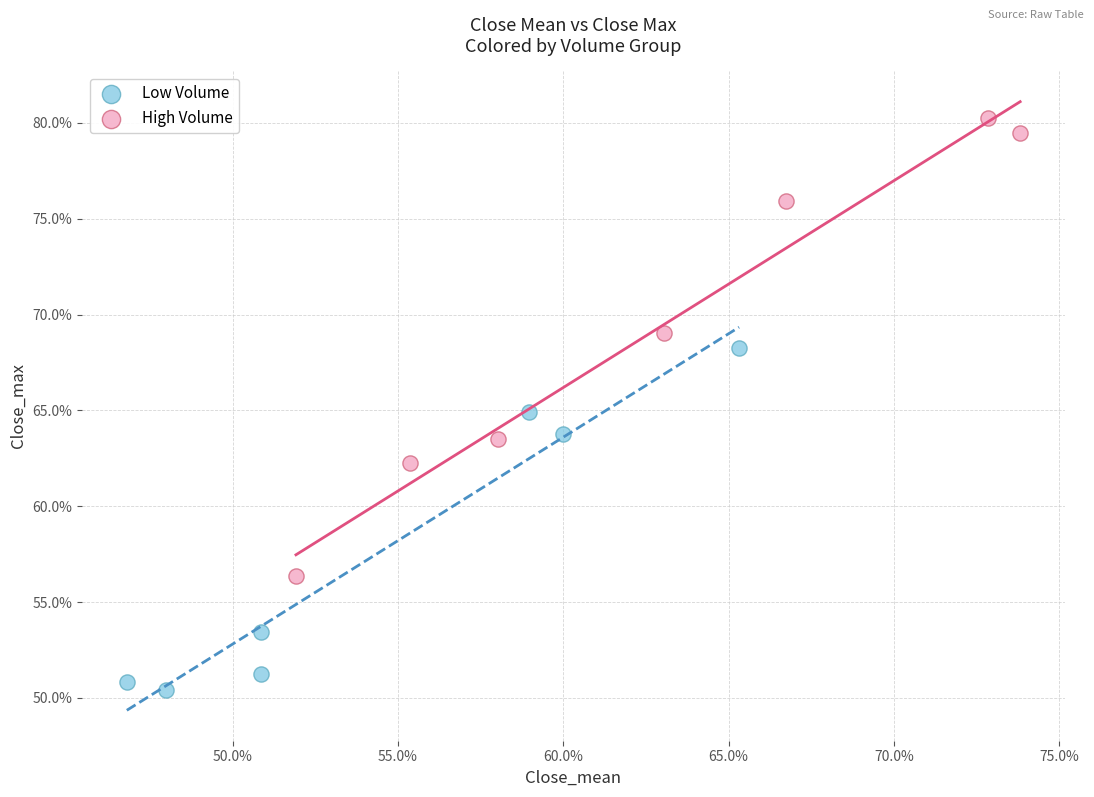

What are all the series names shown in the legend?

Low Volume, High Volume